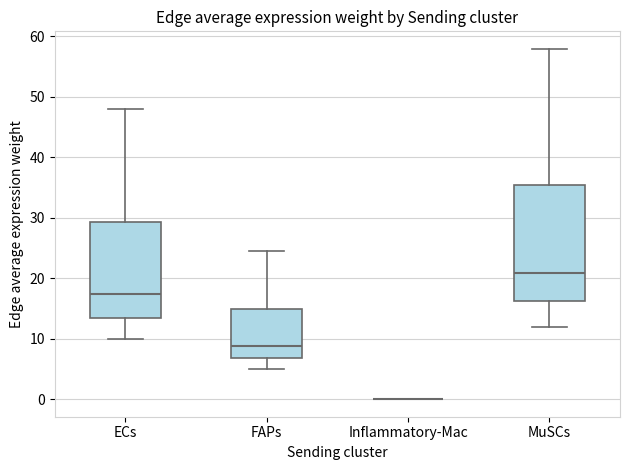

Reading left to right, transcribe this box plot: for each box, give where its median line is, the range the box spans, and where its two whiskers end, as read against the y-axis. The values are not printed on the chart, so give them approximately, as read against the axis.

ECs: median 17, box 13 to 29, whiskers 10 to 48
FAPs: median 9, box 7 to 15, whiskers 5 to 25
Inflammatory-Mac: box collapsed to a line at 0, whiskers 0 to 0
MuSCs: median 21, box 16 to 35, whiskers 12 to 58